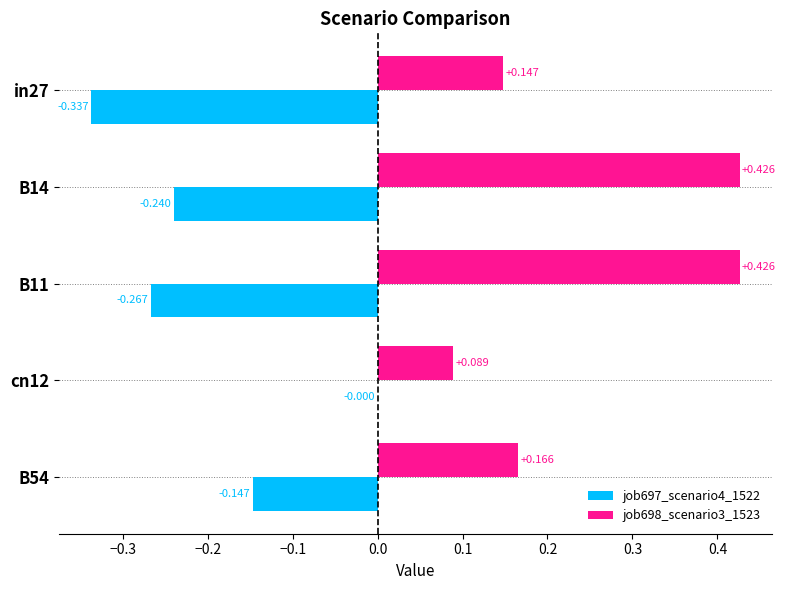

Count the number of data series in this chart.

2